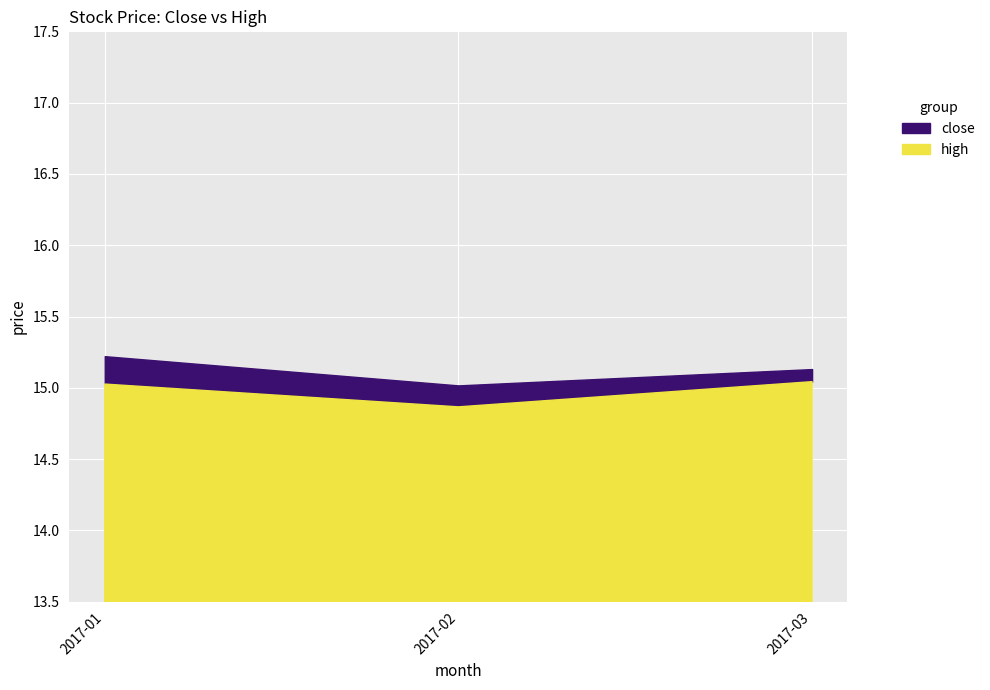

At which label does high reach its minimum?

2017-02